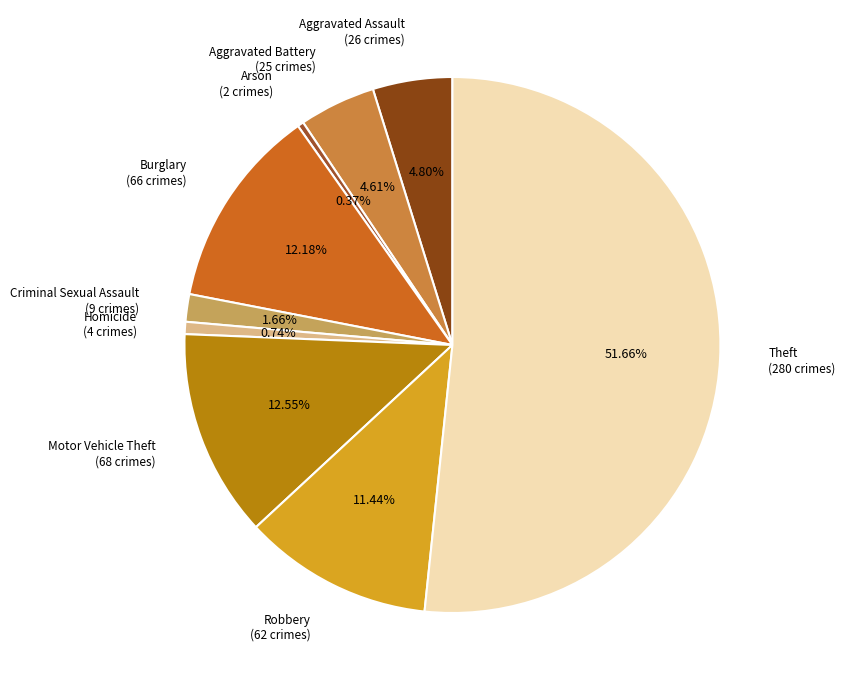

To the nearest percent, what portion does Homicide represent?

1%